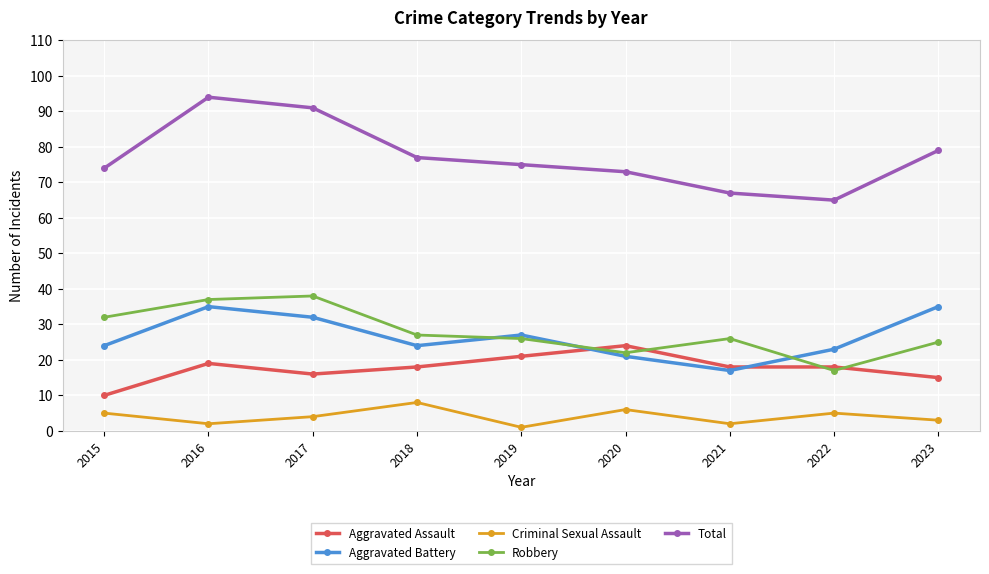

True or false: Criminal Sexual Assault has more than 1 points higher than both neighbors.

True